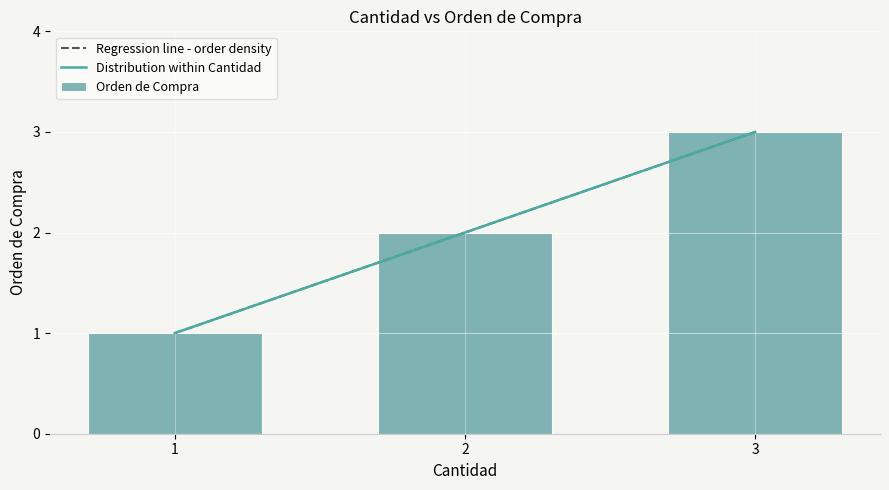

Where does the data first go above 2?

3